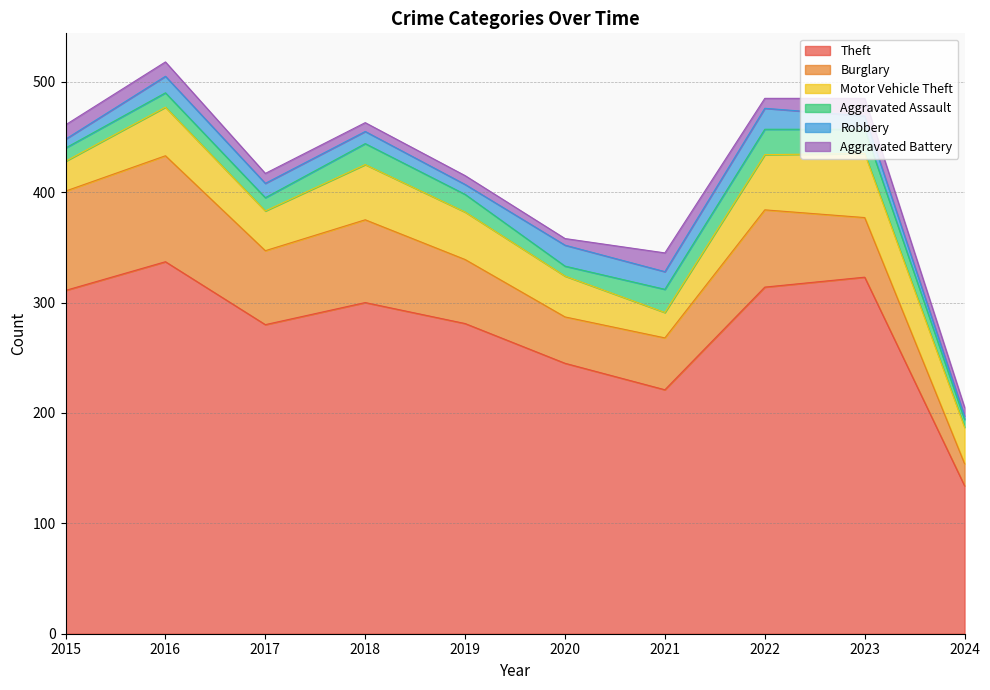

In Robbery, how many points are lower than both neighbors (excluding endpoints)?

2